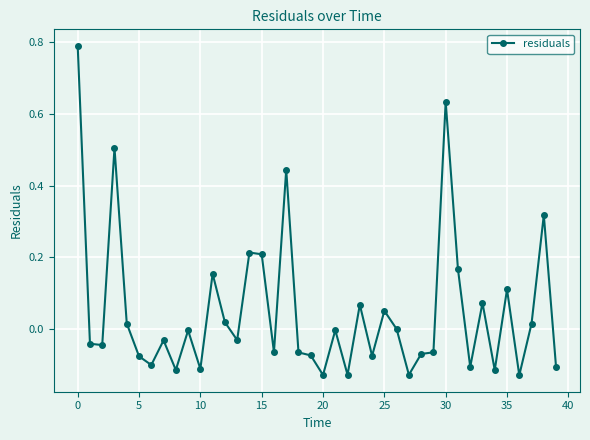

True or false: there are more than 0 points higher than both neighbors.

True